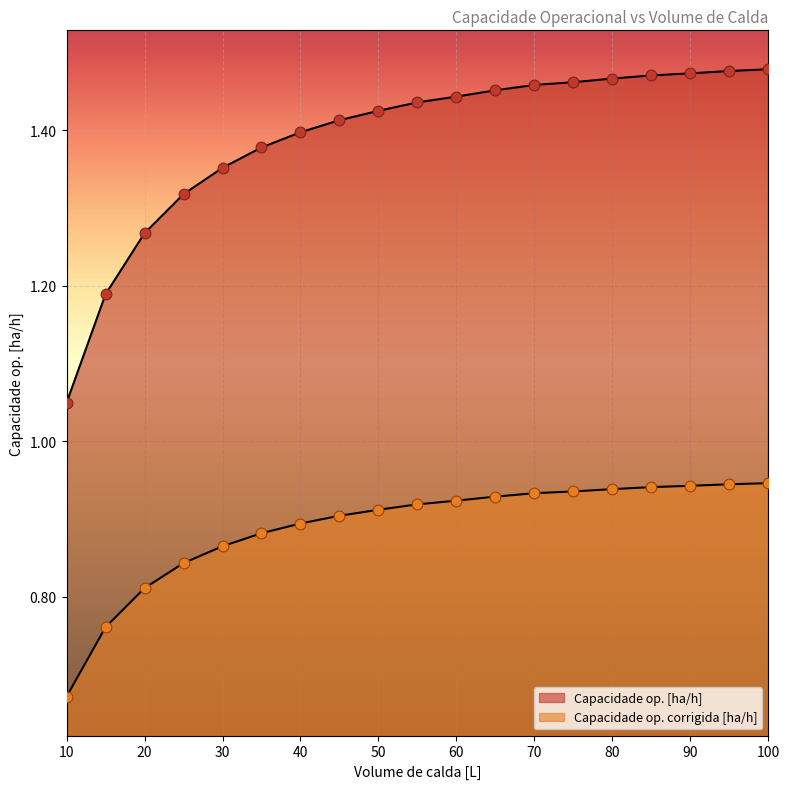

Which series has the largest total across all categories?

Capacidade op. [ha/h]